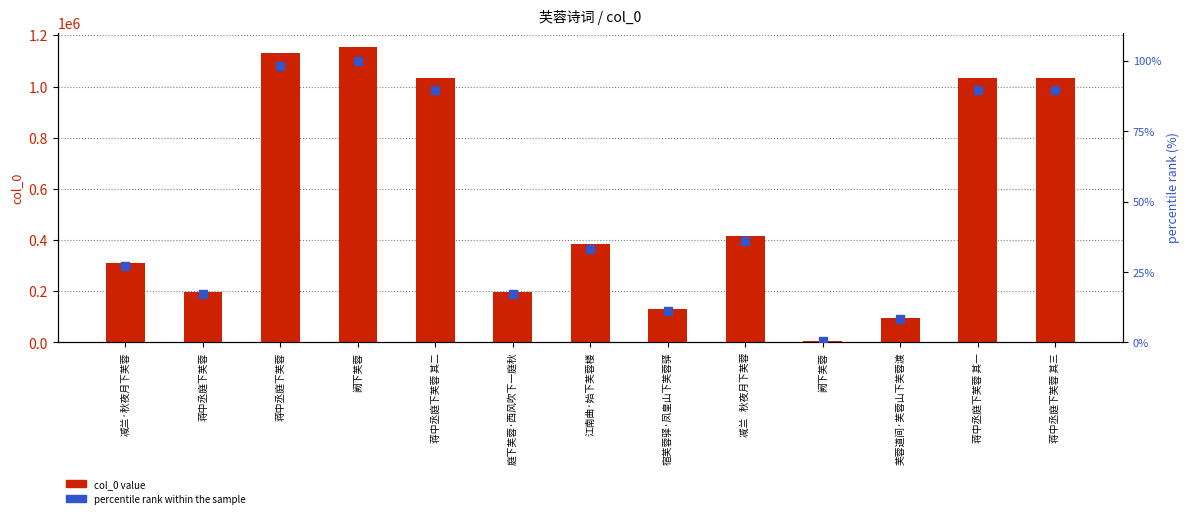

Is the value of percentile rank within the sample at 庭下芙蓉·西风吹下一庭秋 greater than the value of col_0 value at 阙下芙蓉?

No